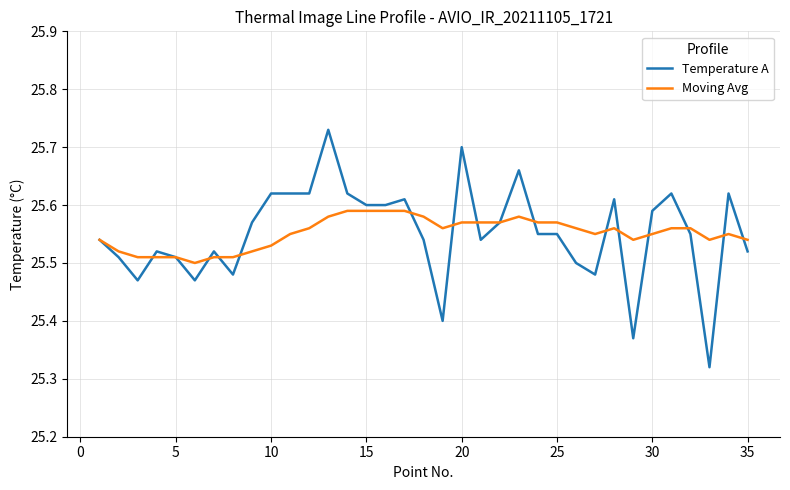

Which series has the largest range (max minus min)?

Temperature A